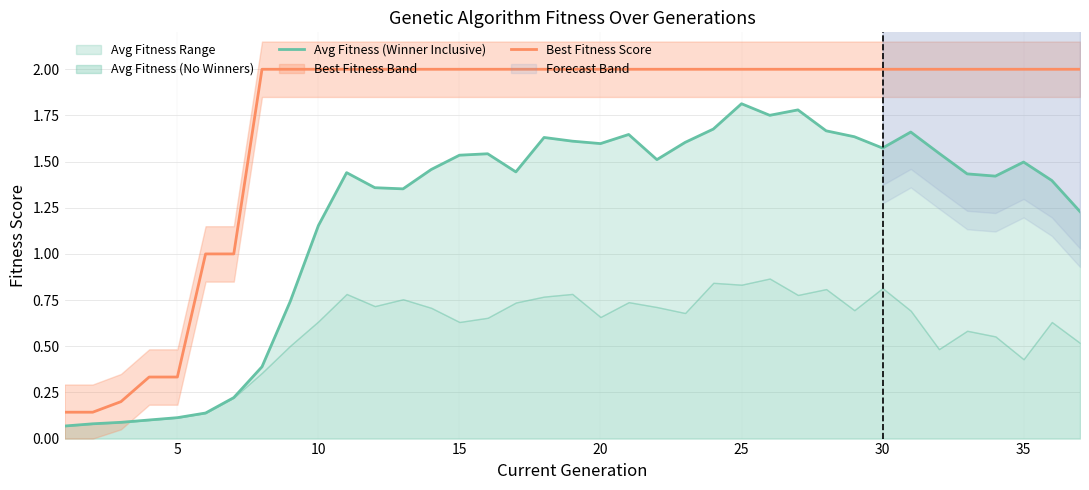

What is the maximum value for Best Fitness Score?

2.0